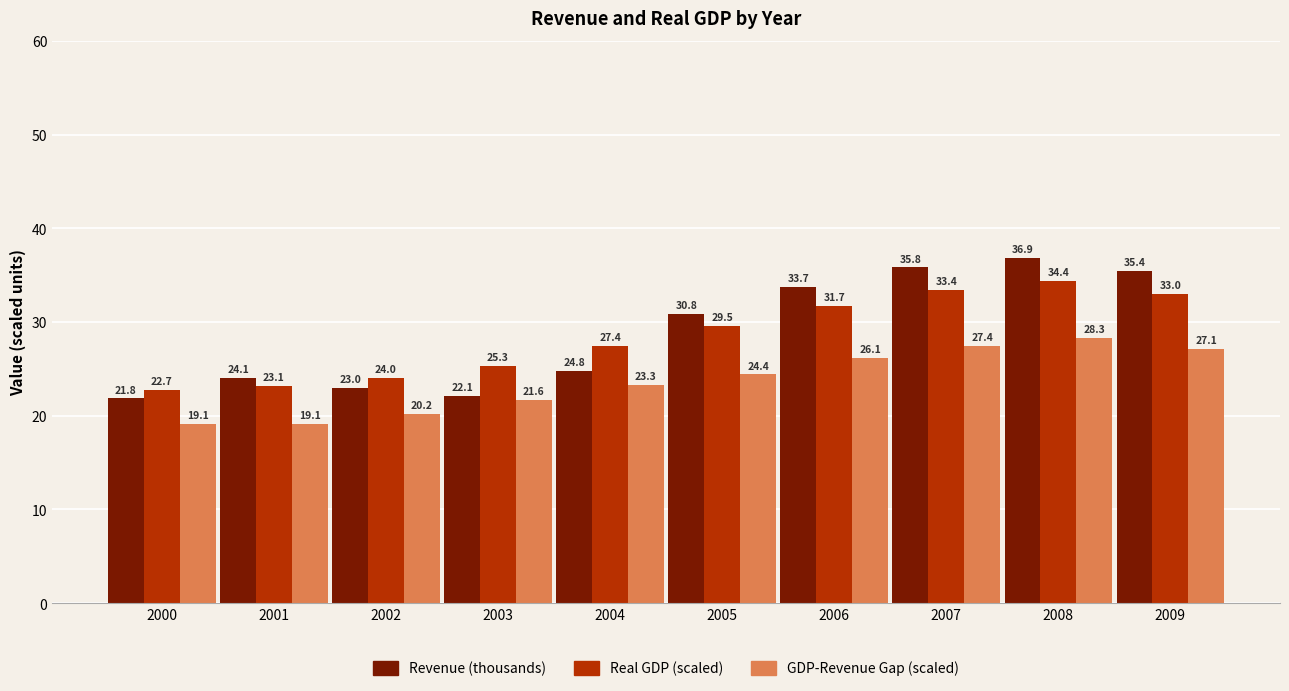

List the series in order of their peak value, lowest first.

GDP-Revenue Gap (scaled), Real GDP (scaled), Revenue (thousands)